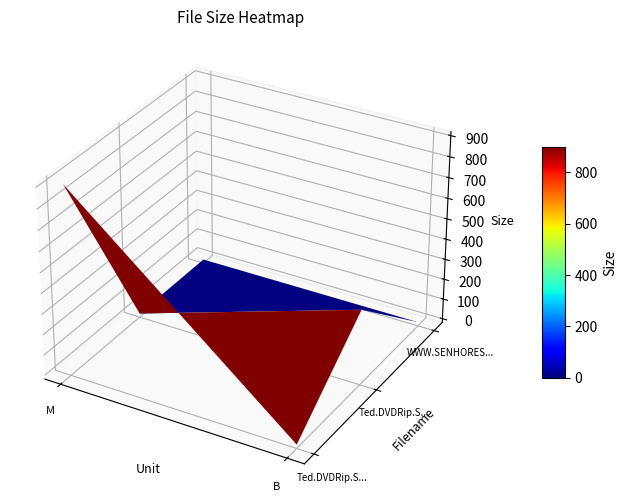

Reading right to left, extract all data points from this chart.

Ted.DVDRip.SenhoreSTorrenT.avi: 0.0	900.3
Ted.DVDRip.SenhoreSTorrenT.srt: 350.0	0.0
WWW.SENHORESTORRENT.BLOGSPOT.COM.BR.txt: 0.0	0.0